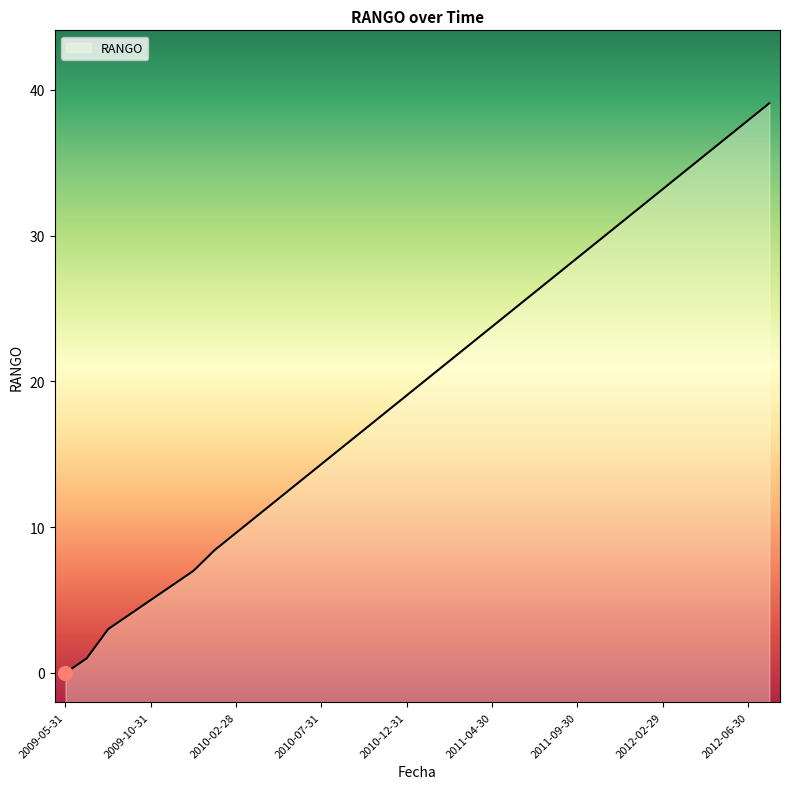

Rank the categories by value from highest to lowest.

2012-08-31, 2012-06-30, 2012-05-31, 2012-04-30, 2012-03-31, 2012-02-29, 2012-01-31, 2011-11-30, 2011-10-31, 2011-09-30, 2011-08-31, 2011-07-31, 2011-05-31, 2011-04-30, 2011-03-31, 2011-02-28, 2011-01-31, 2010-12-31, 2010-10-31, 2010-09-30, 2010-08-31, 2010-07-31, 2010-06-30, 2010-04-30, 2010-03-31, 2010-02-28, 2010-01-31, 2009-12-31, 2009-11-30, 2009-10-31, 2009-09-30, 2009-08-31, 2009-06-30, 2009-05-31